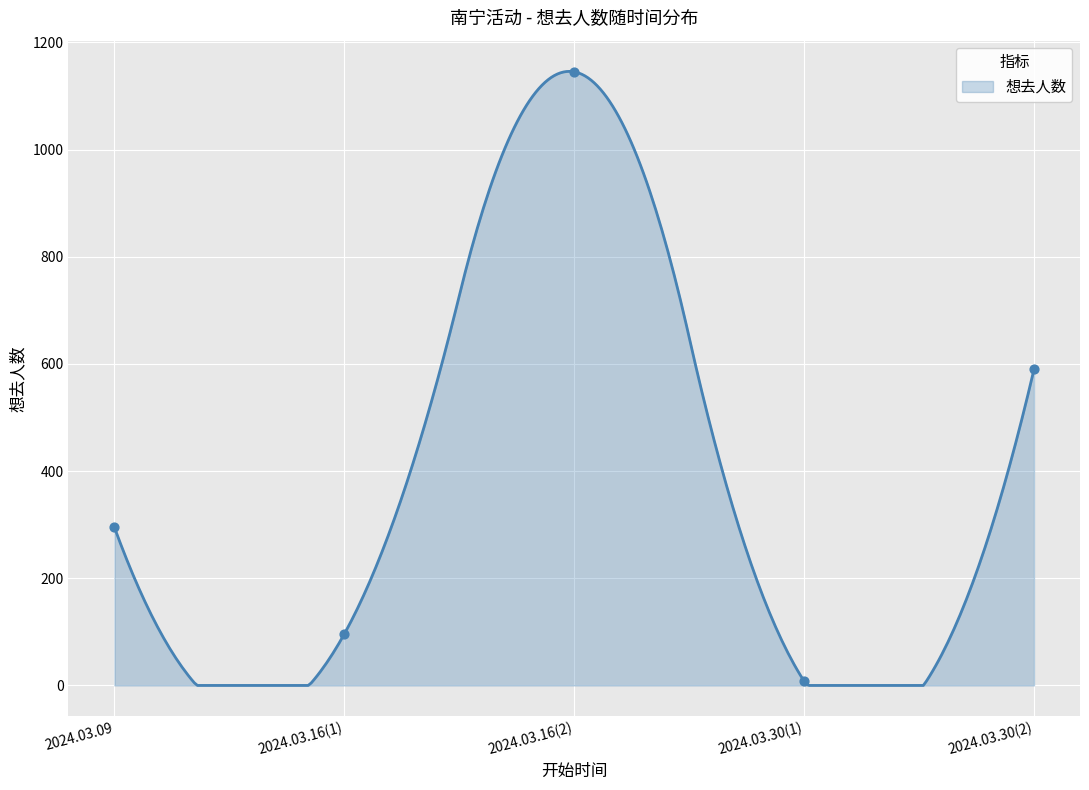

What is the change in value from 2024.03.30(1) to 2024.03.30(2)?

+582